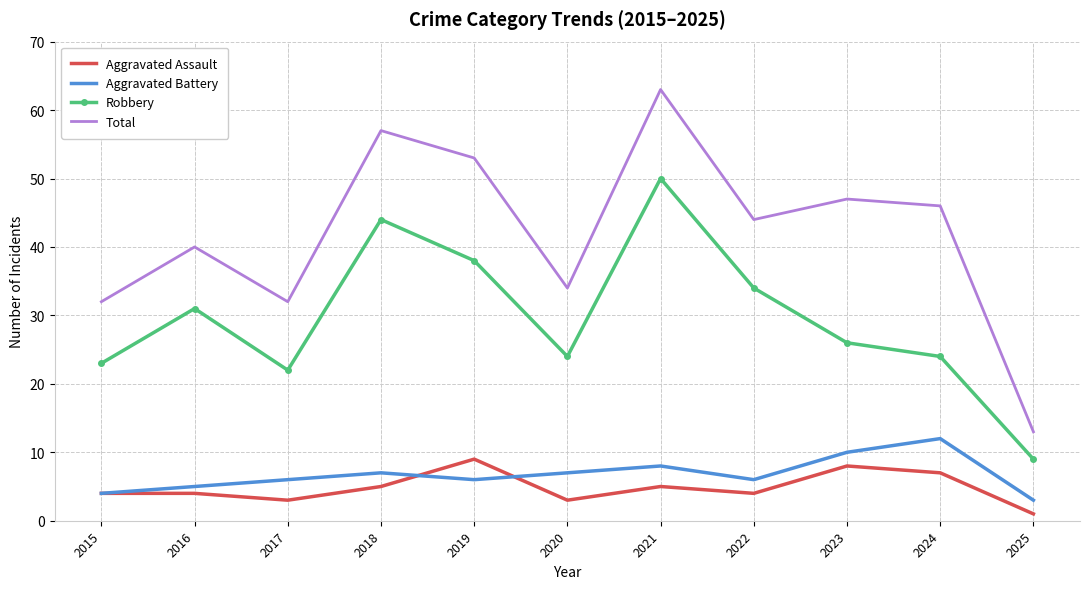

Rank the series by their maximum value, from highest to lowest.

Total, Robbery, Aggravated Battery, Aggravated Assault